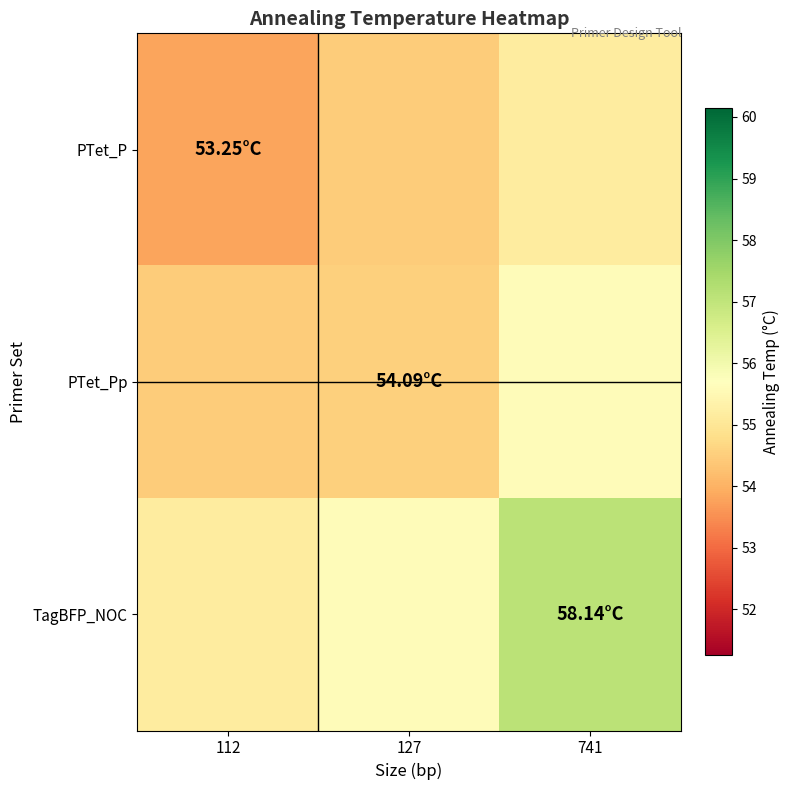

Reading right to left, what are all the values shown in this chart?

PTet_P: 741=55.2	127=54.5	112=53.8
PTet_Pp: 741=55.6	127=54.5	112=54.5
TagBFP_NOC: 741=57.1	127=55.6	112=55.2